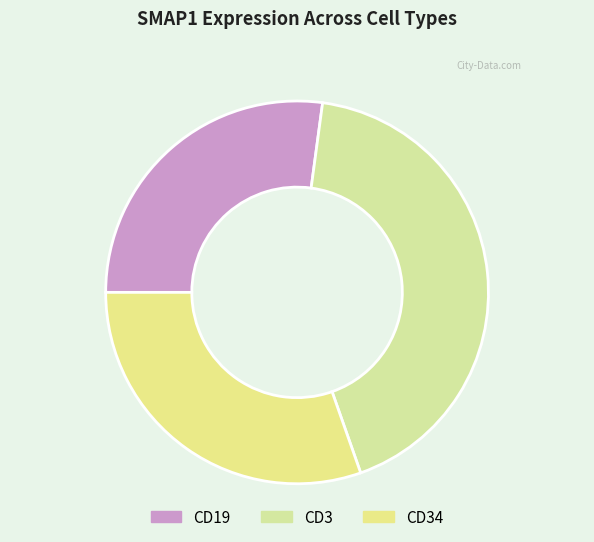

Which slice is the largest?

CD3